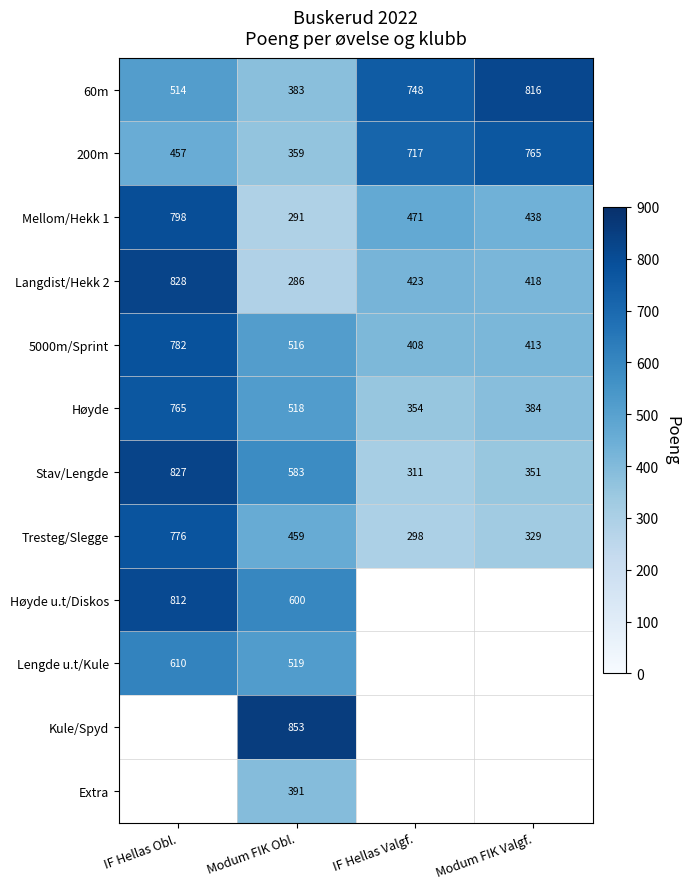

At which label does Tresteg/Slegge reach its minimum?

IF Hellas Valgf.